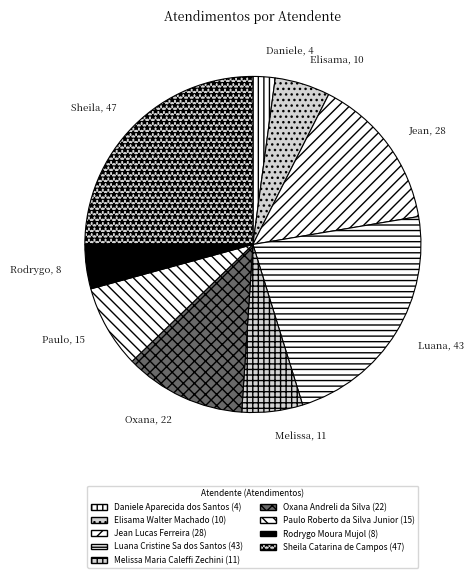

Does any single category account for the majority?

No